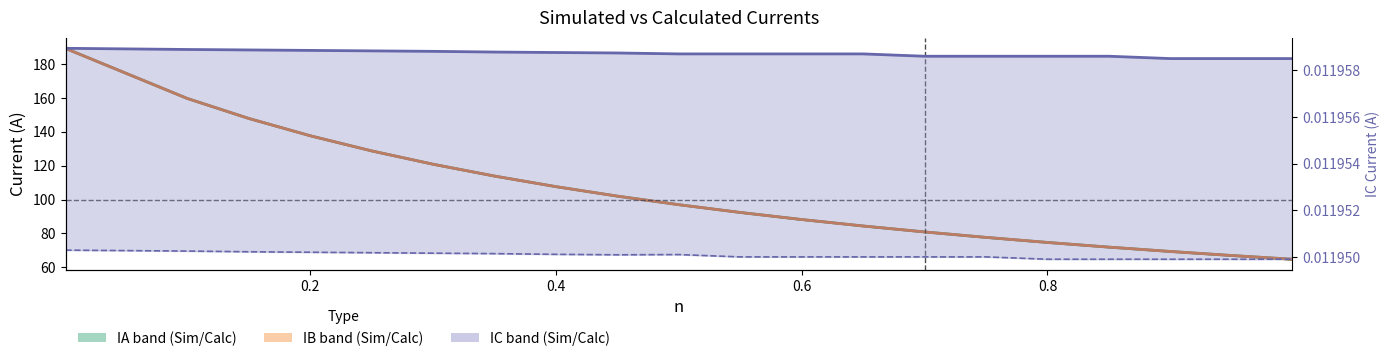

What is the maximum value for IB_Calc?

189.4